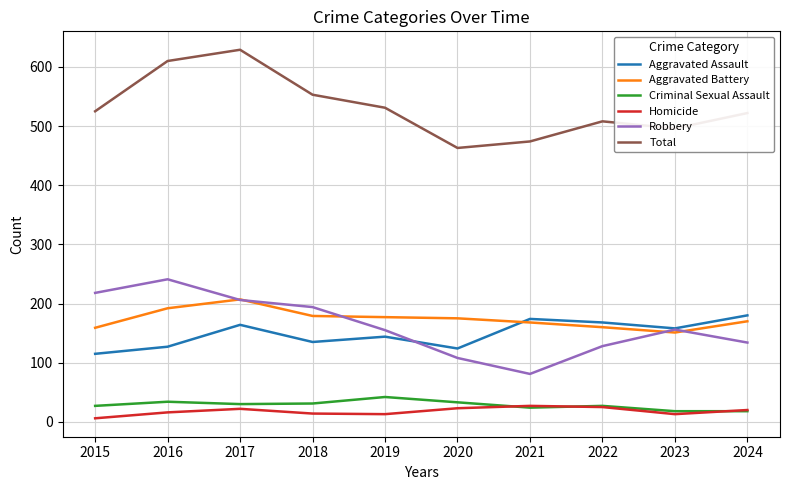

The value of Robbery at 2021 is 81. True or false?

True